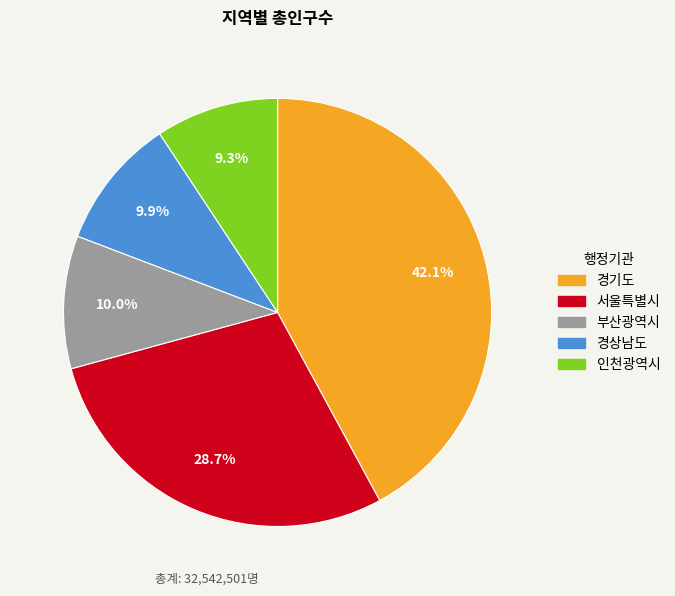

Approximately how many times larger is the value at 경기도 compared to 인천광역시?

4.5